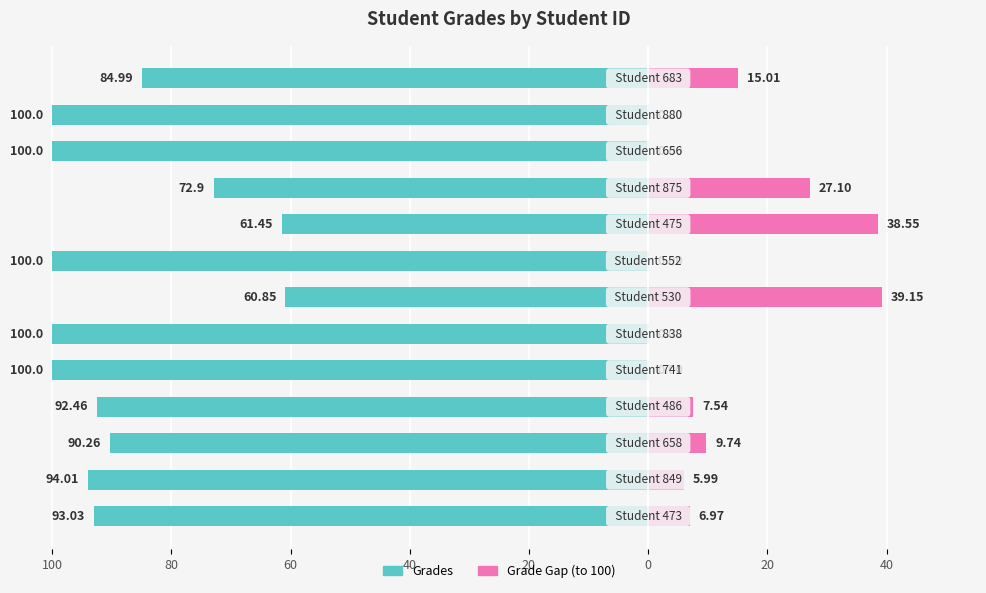

Which series has the largest range (max minus min)?

Grades